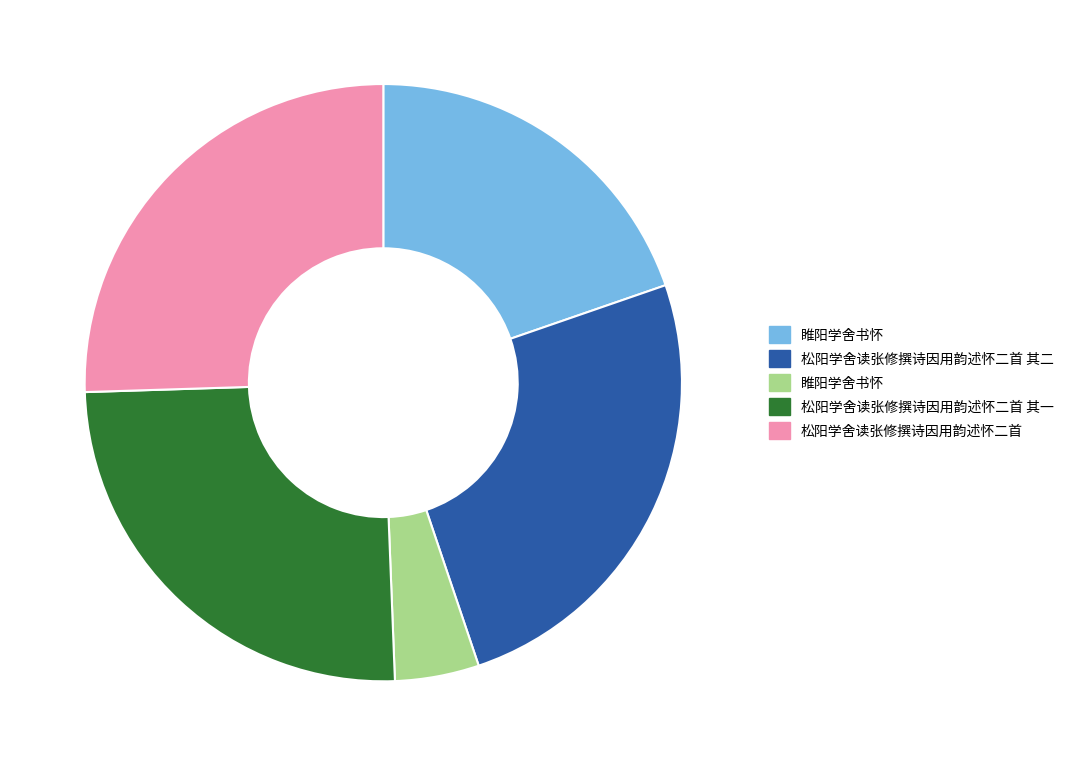

Does any single category account for the majority?

No